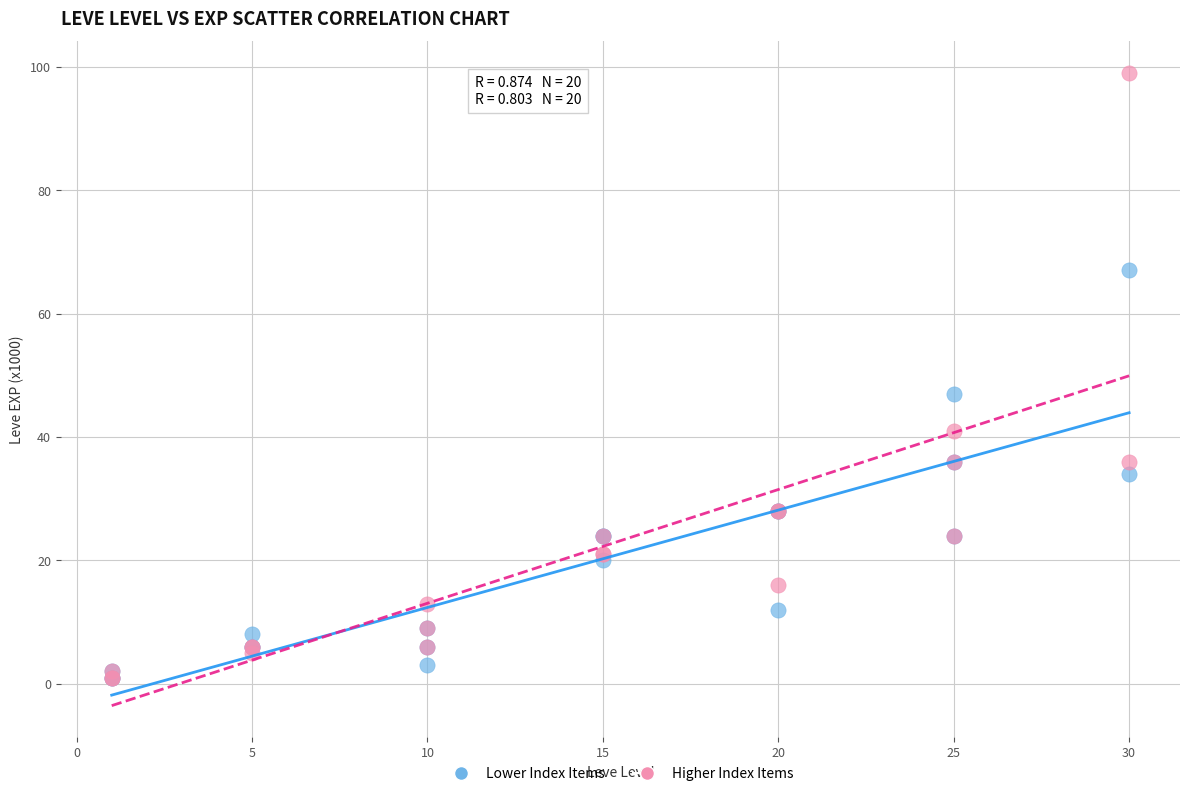

In the Higher Index Items series, what Y value is closest to 50?

41